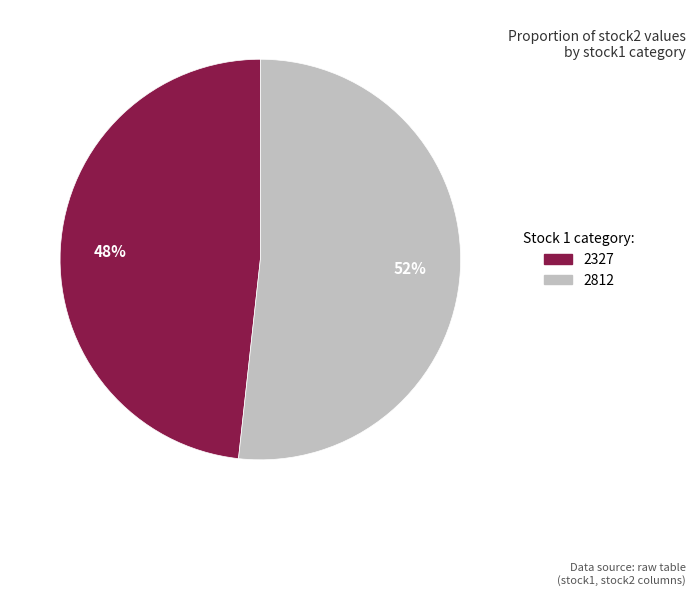

Combined, do 2812 and 2327 account for over 50%?

Yes